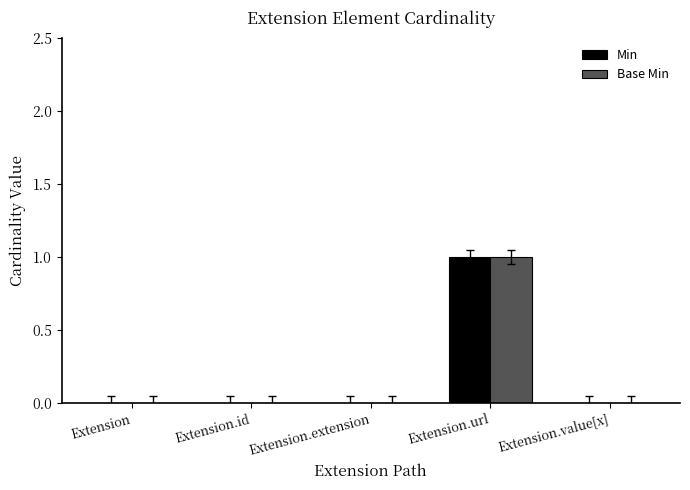

How many groups of bars are there?

5